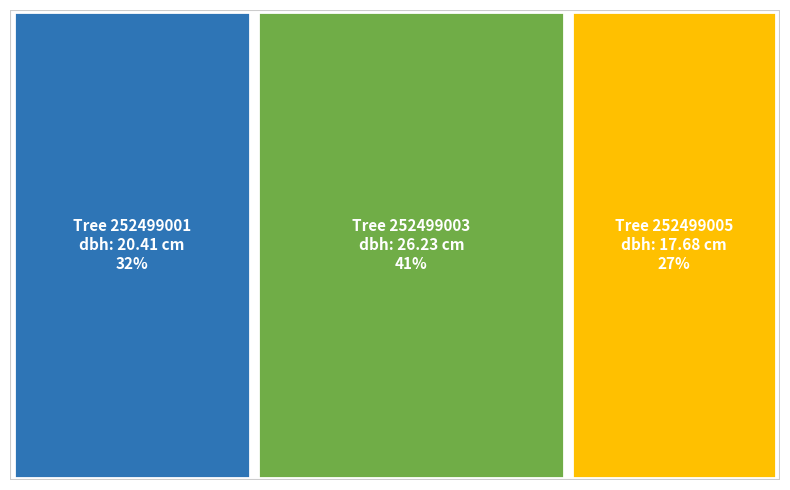

Do 252499003 and 252499001 together represent more than half of the pie?

Yes